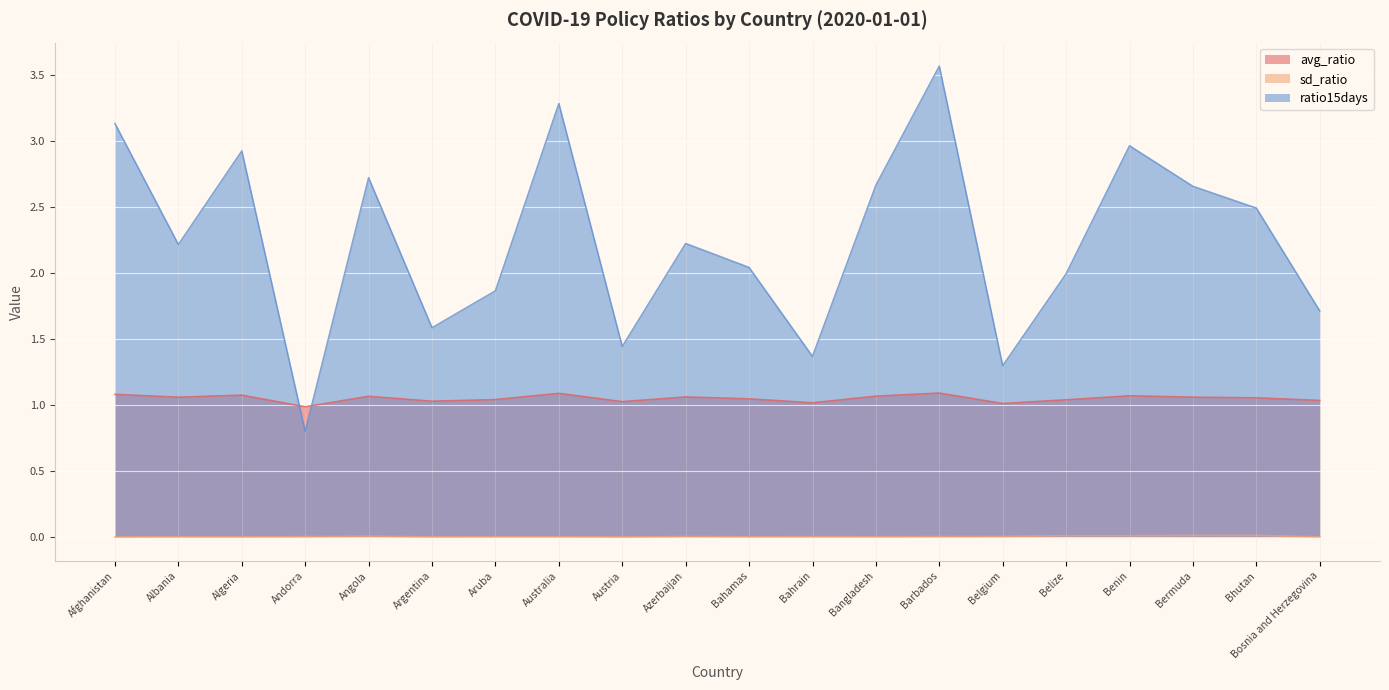

How many data points in ratio15days are less than 2?

8